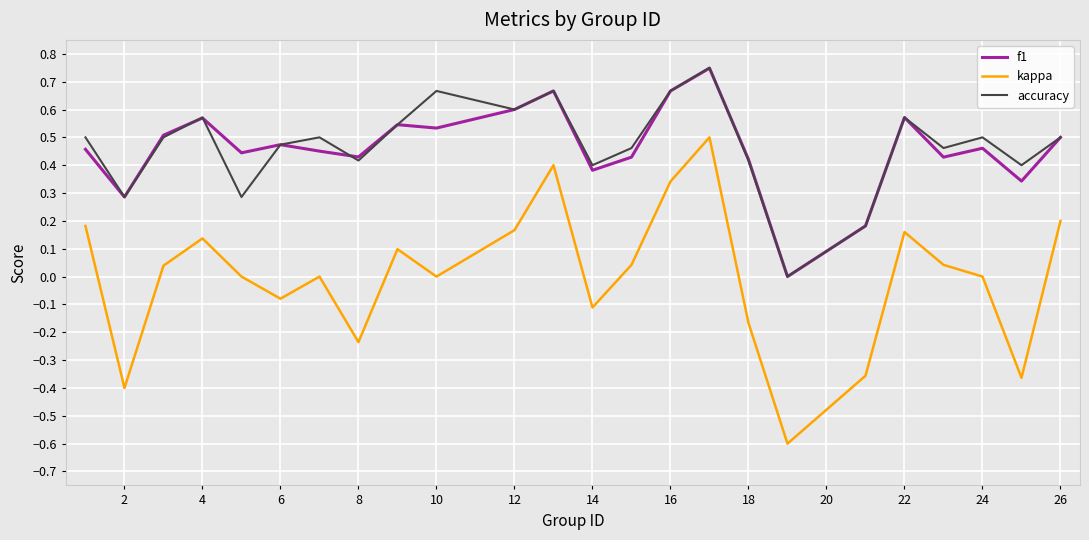

Does the chart display data point markers on the line(s)?

No